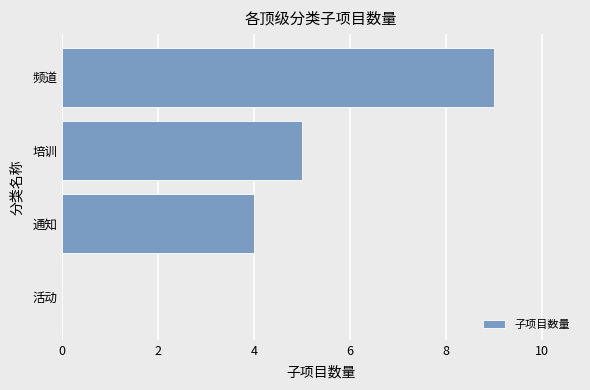

What is the sum of the values at 培训 and 活动?

5